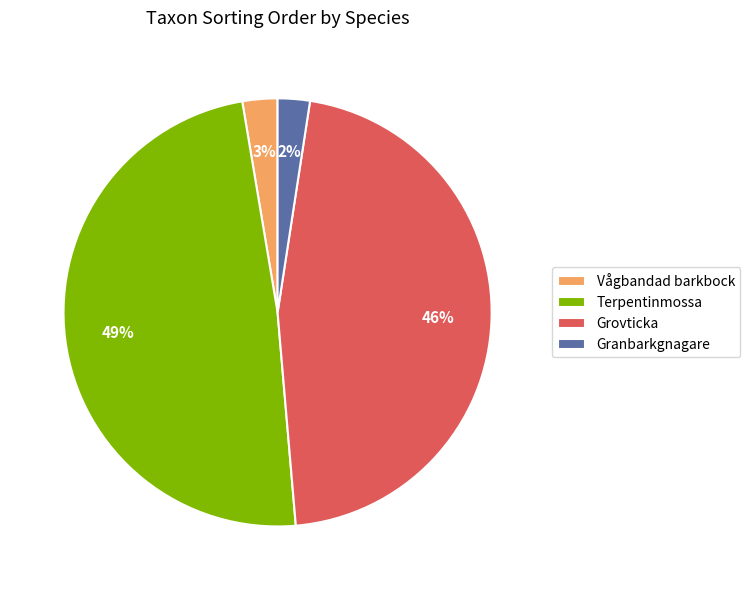

Is the sum of Vågbandad barkbock and Granbarkgnagare greater than half?

No